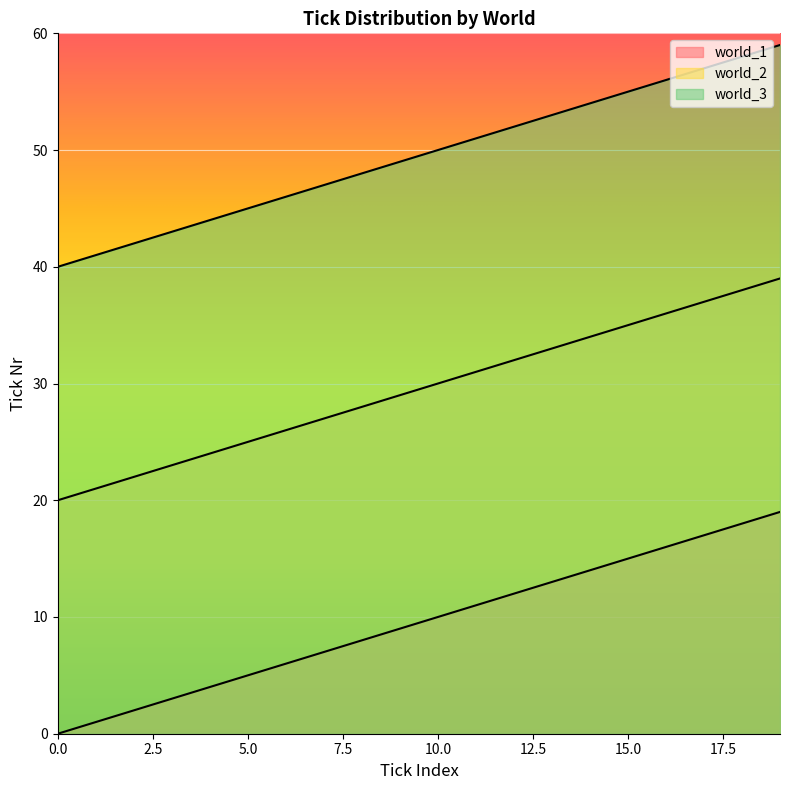

What is the value of the world_3 point at the 6th from the left?

45